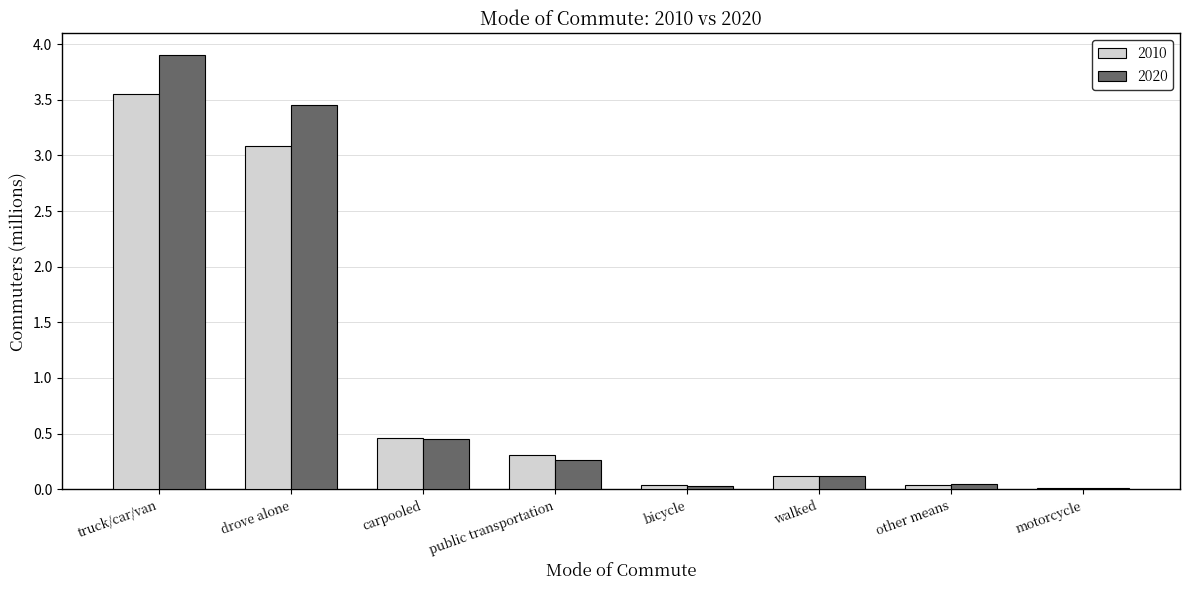

At which label does 2020 reach its peak?

truck/car/van